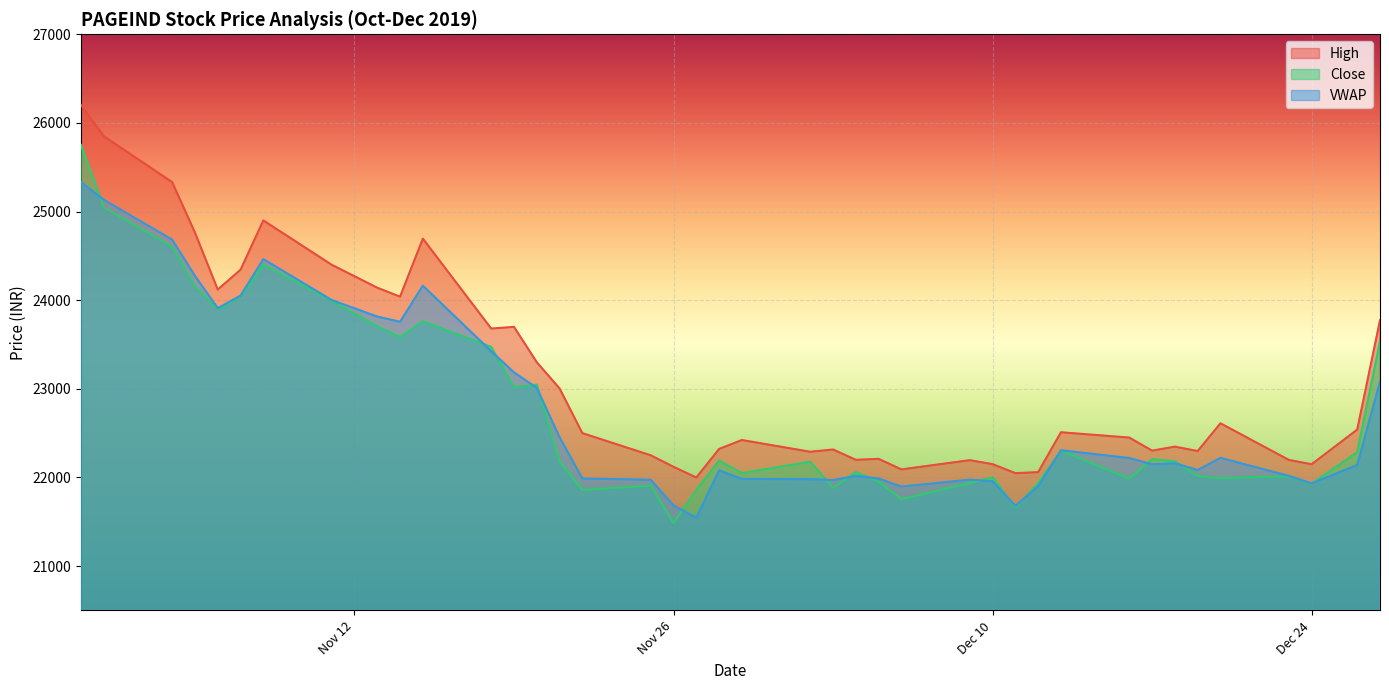

Where do VWAP and Close first cross each other?

2019-10-31 and 2019-11-01